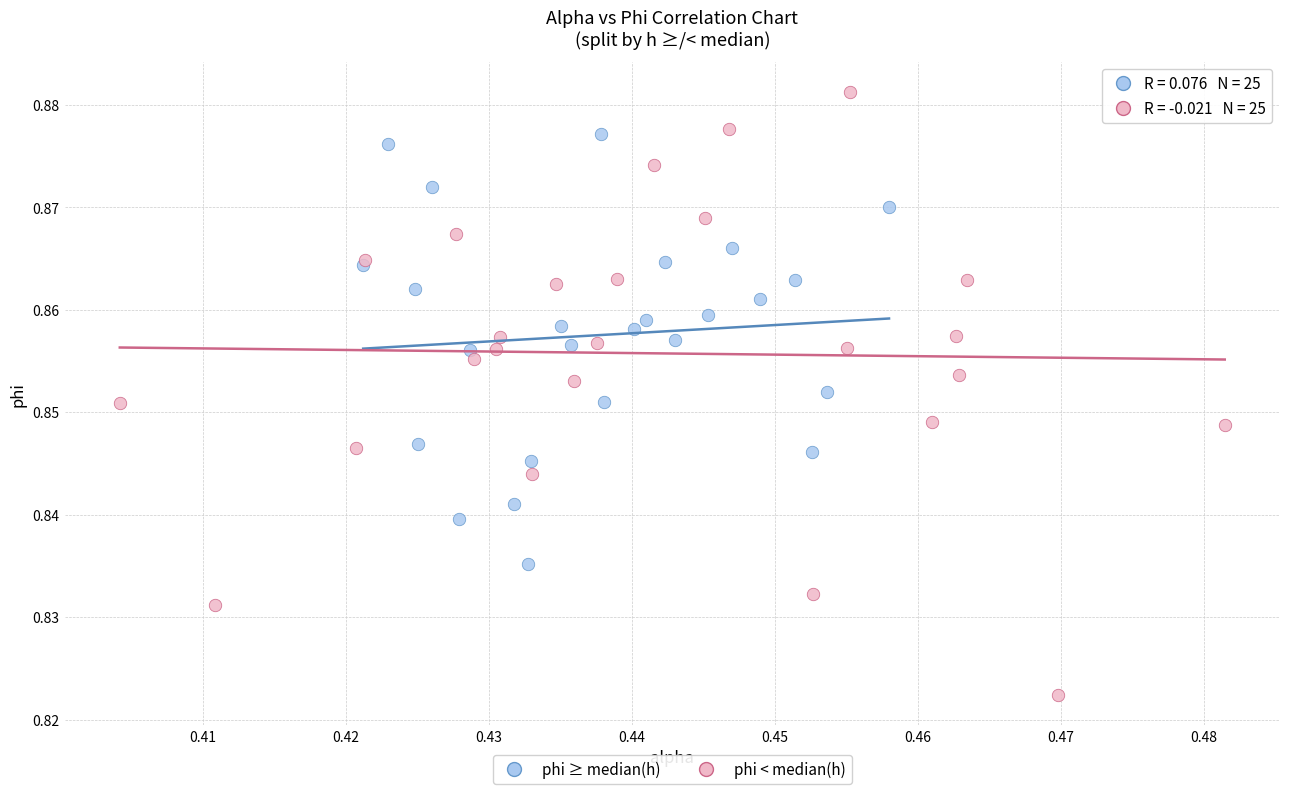

Which series has the widest spread of Y values?

phi < median(h)